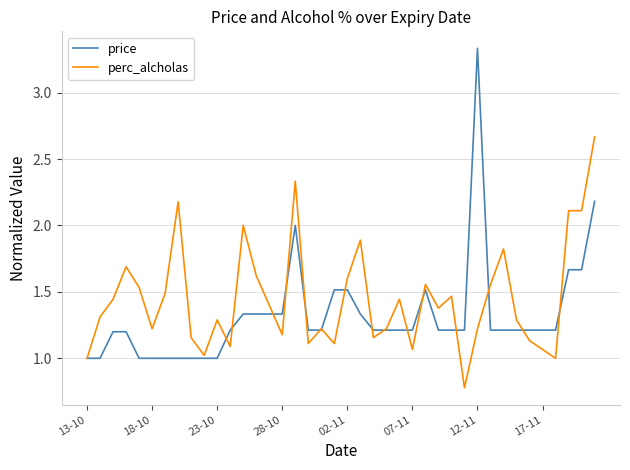

What is the minimum value shown in the chart?

0.8